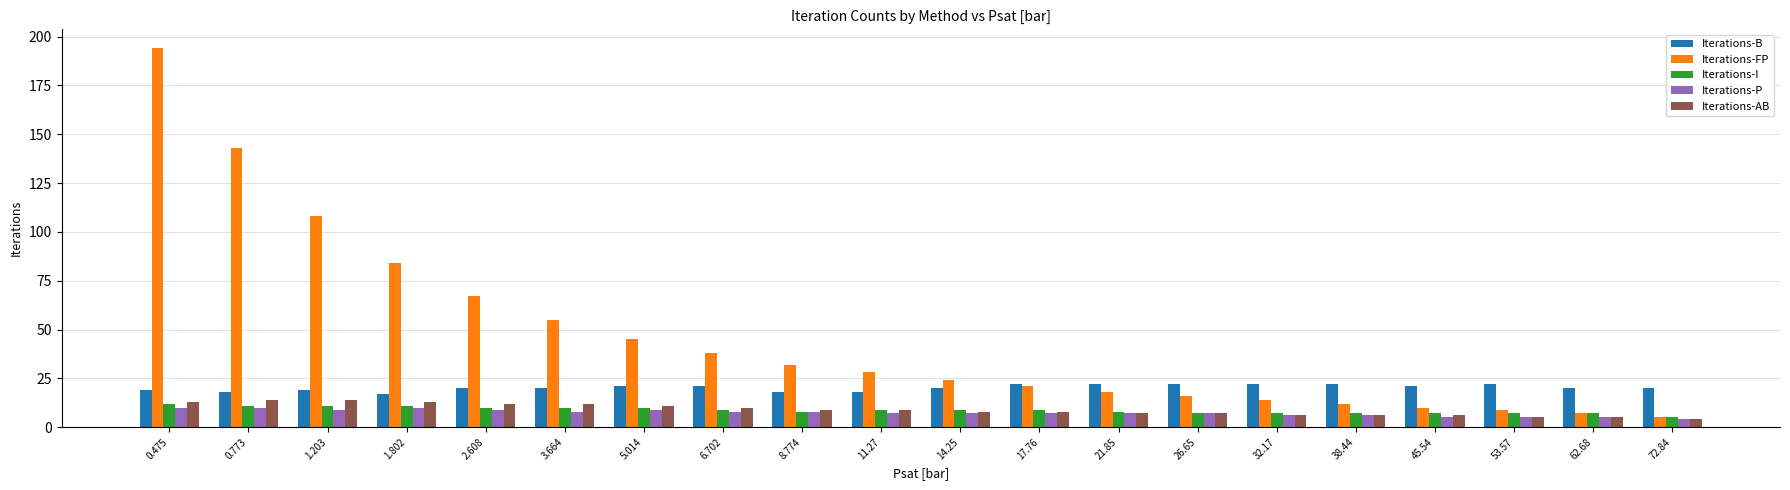

What is the label of the 3rd bar from the right?

53.57